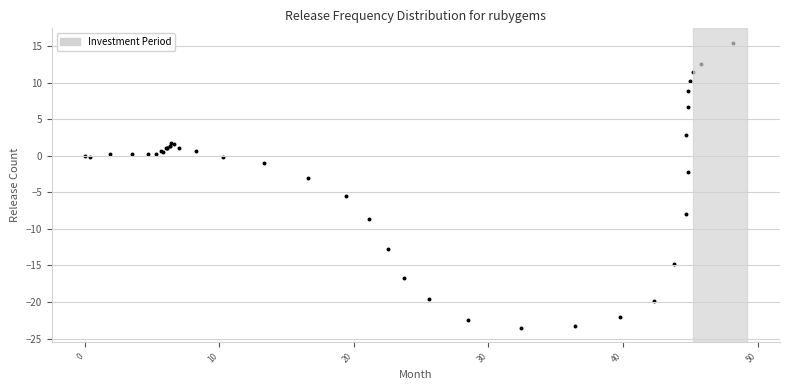

What Y value in the scatter plot is closest to -4?

-3.0